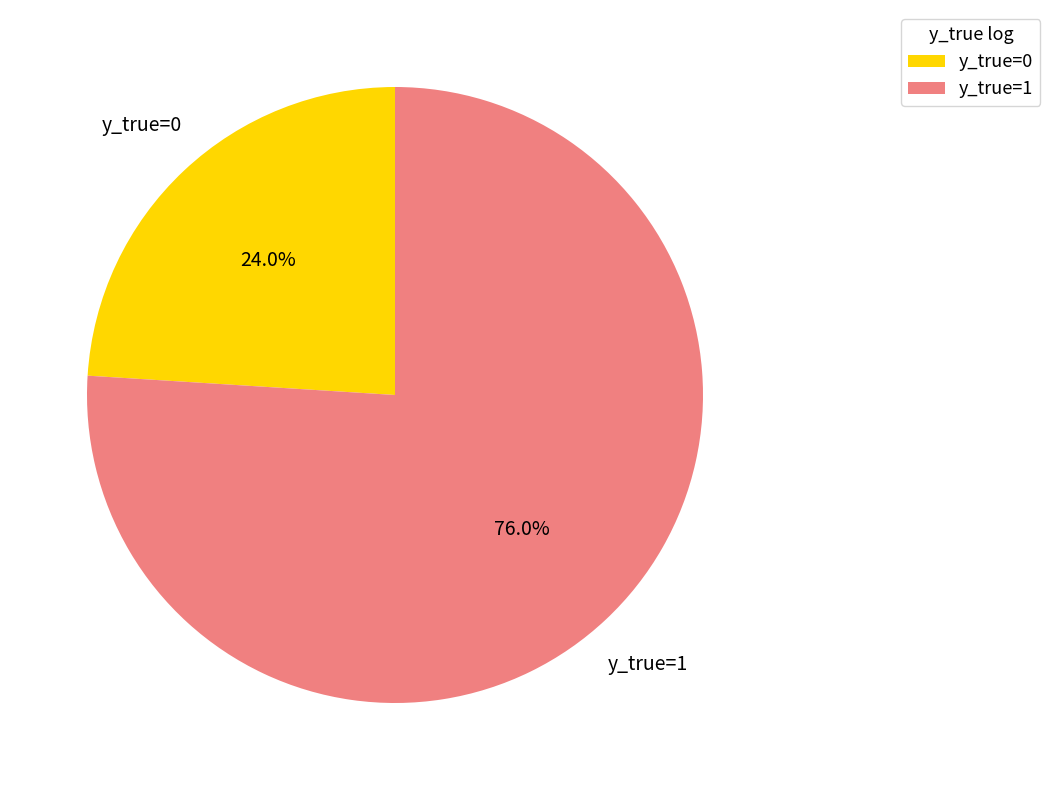

Is it true that y_true=1 is 66% of the pie?

False